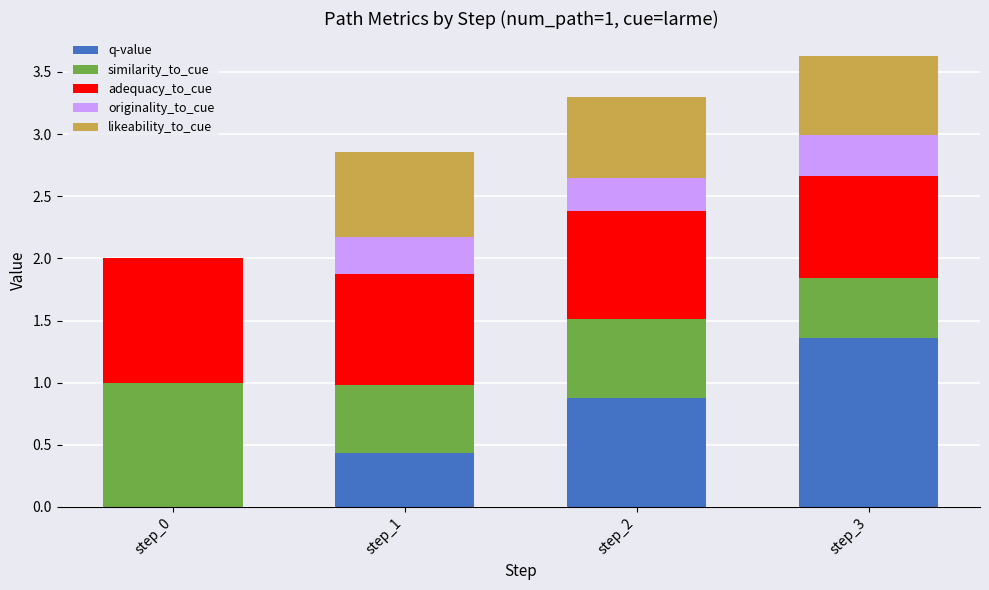

What is the total value across all series at step_2?

3.3